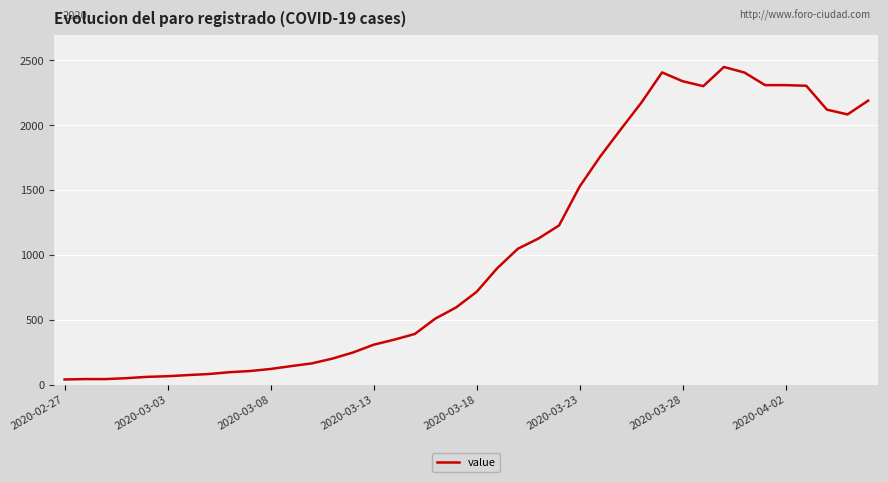

Is this an area chart (filled region under the line)?

No